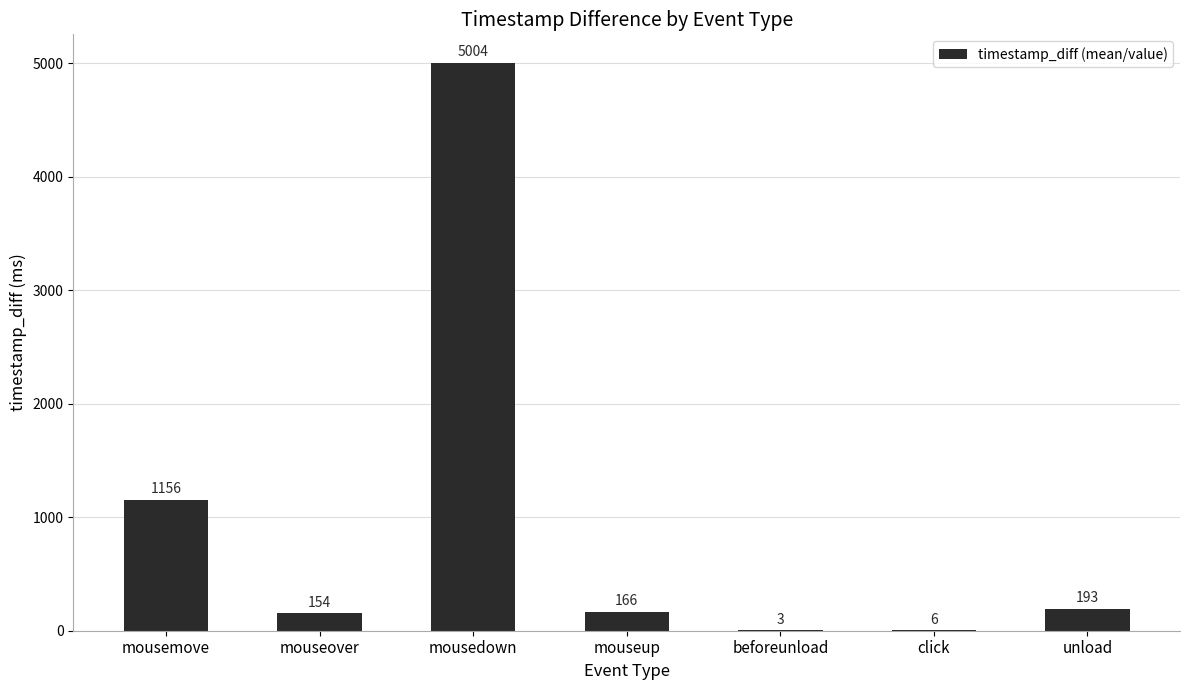

The chart shows a value of 1155.9 at mousemove. True or false?

True